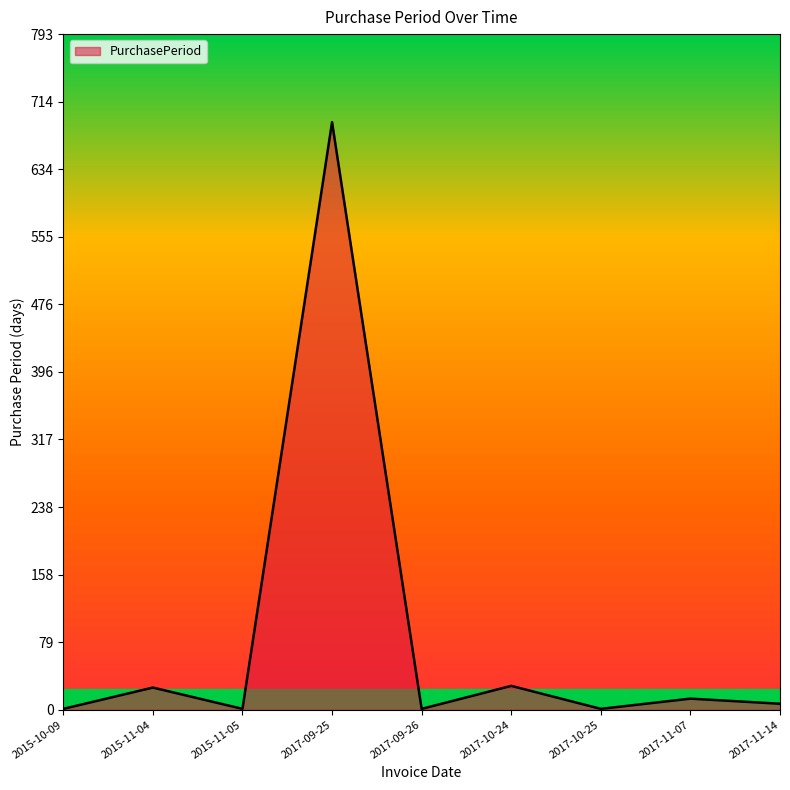

What is the maximum value shown in the chart?

690